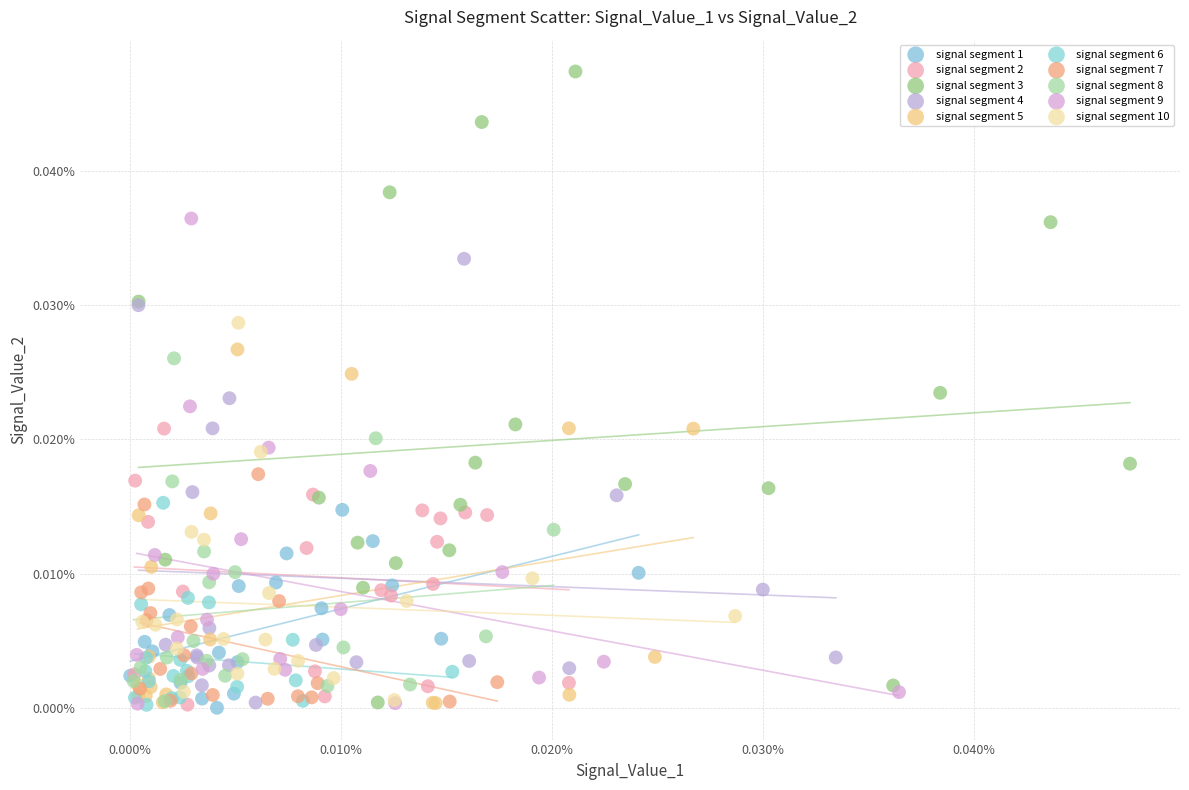

Which series reaches the maximum Y coordinate?

signal segment 3